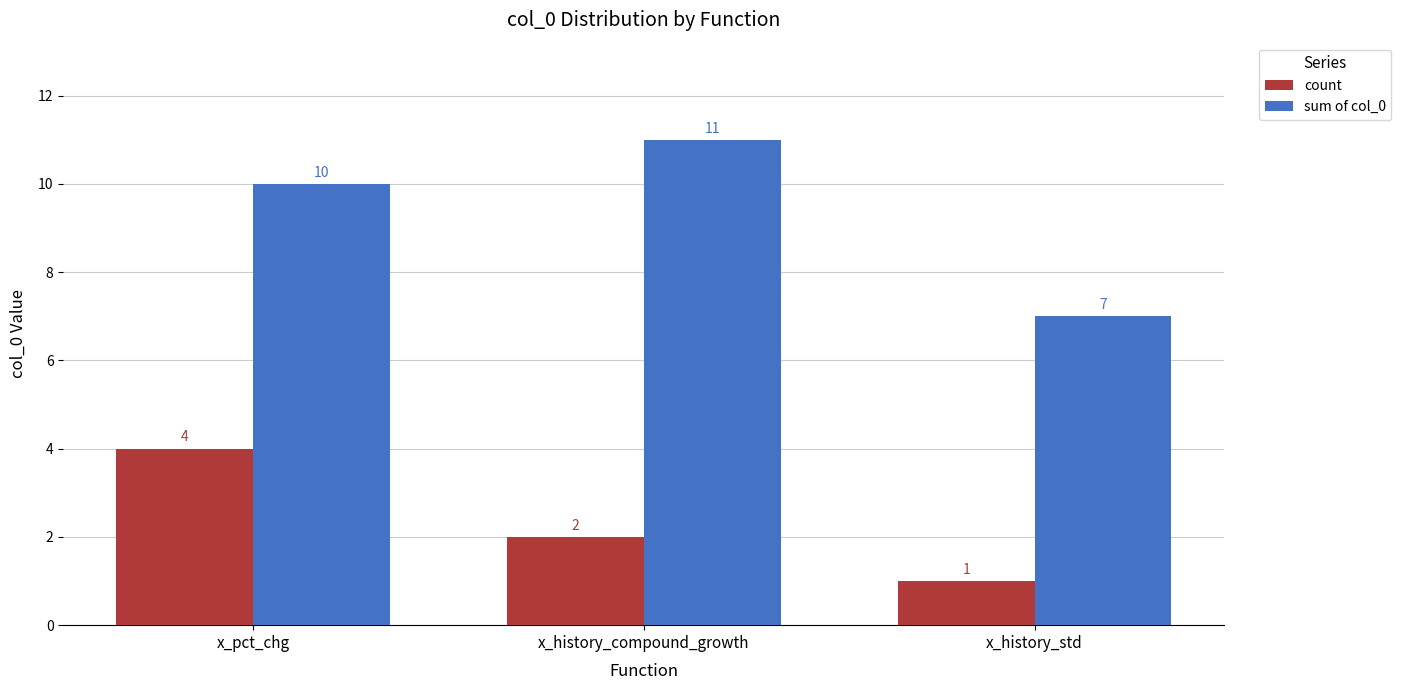

Between x_pct_chg and x_history_compound_growth, which series saw the biggest shift?

count